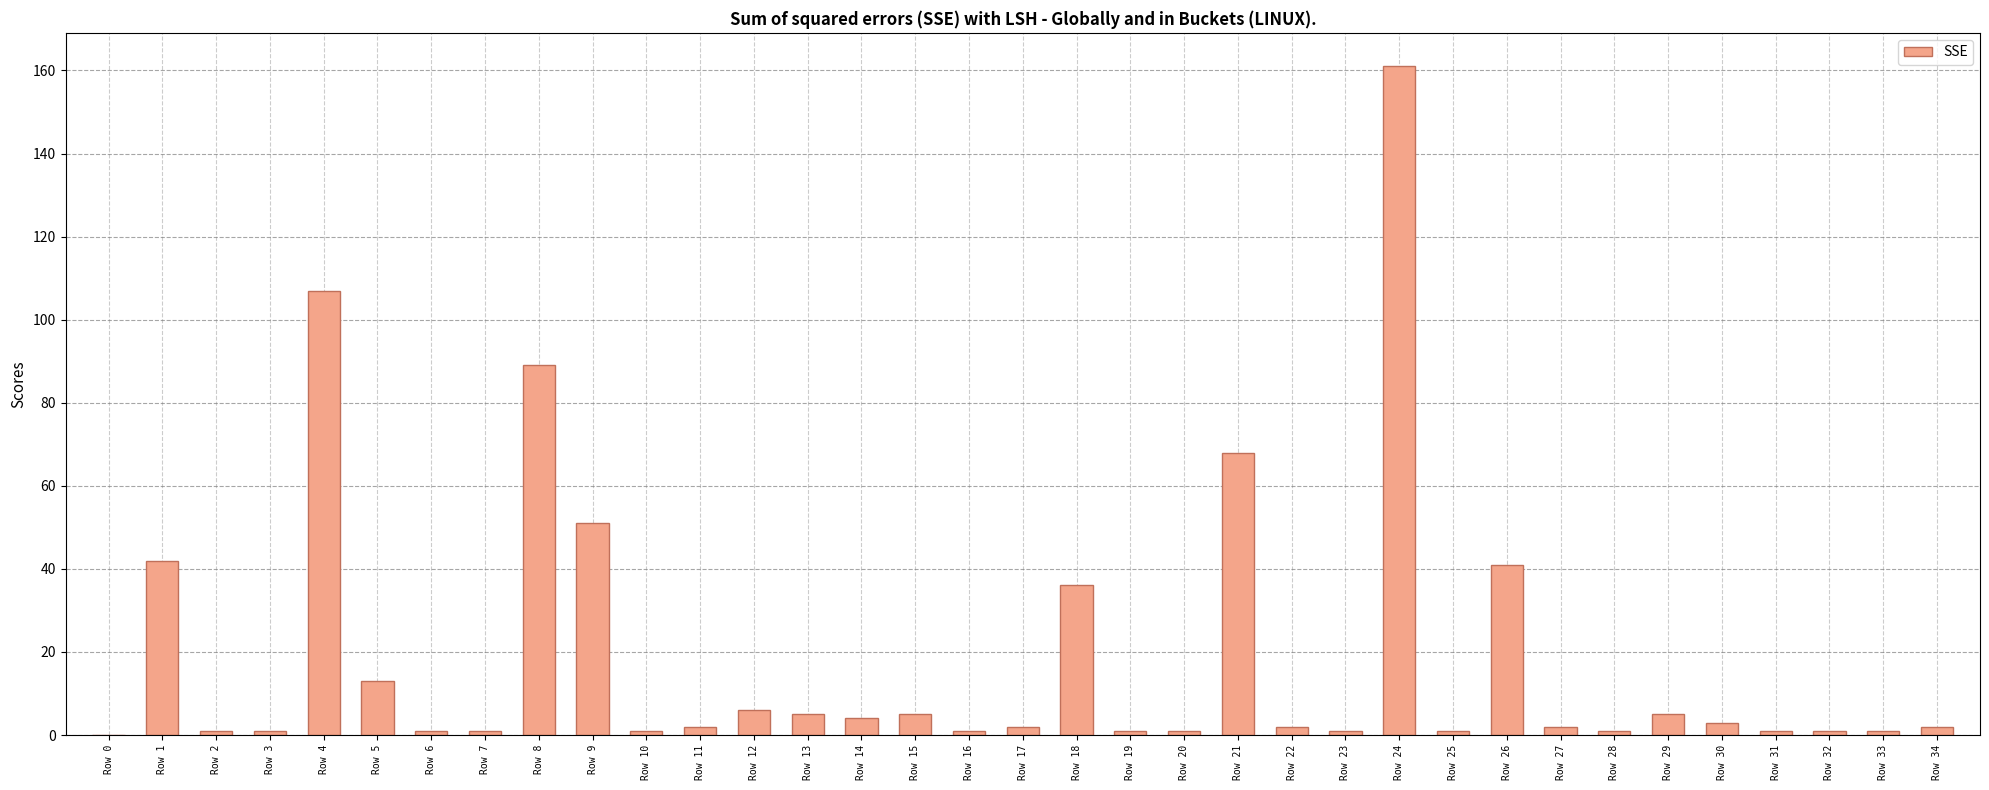

At which label is the value closest to 80?

Row 8